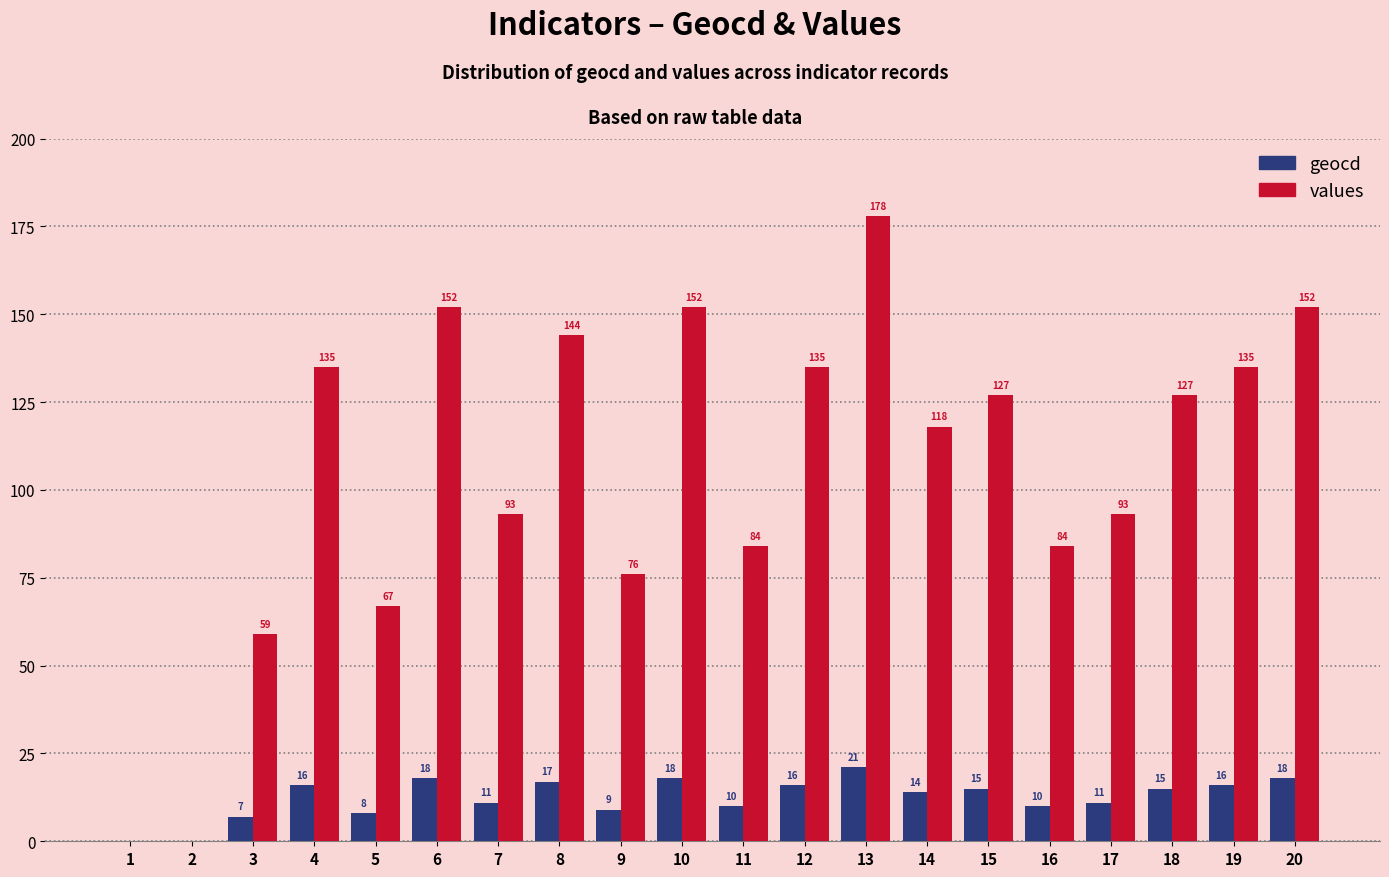

What is the sum of the geocd values at 6 and 1?

18